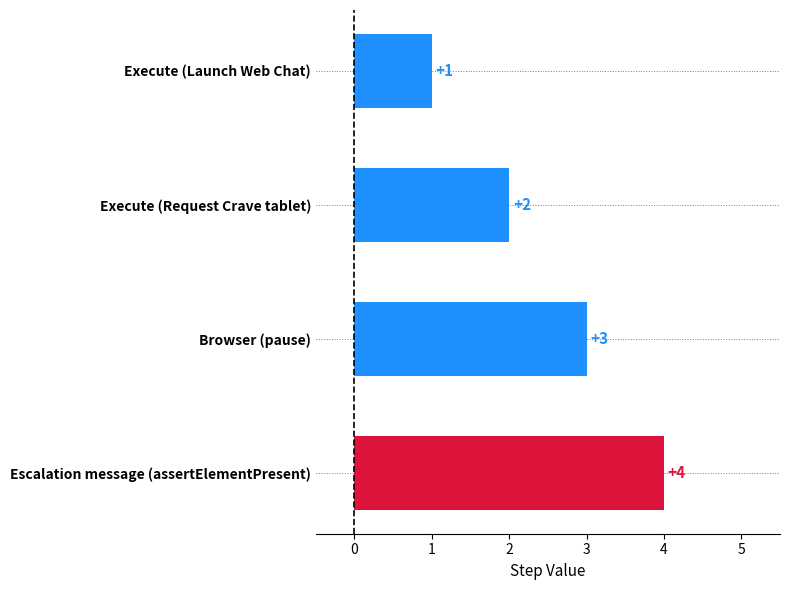

How many data points does each series have?

4